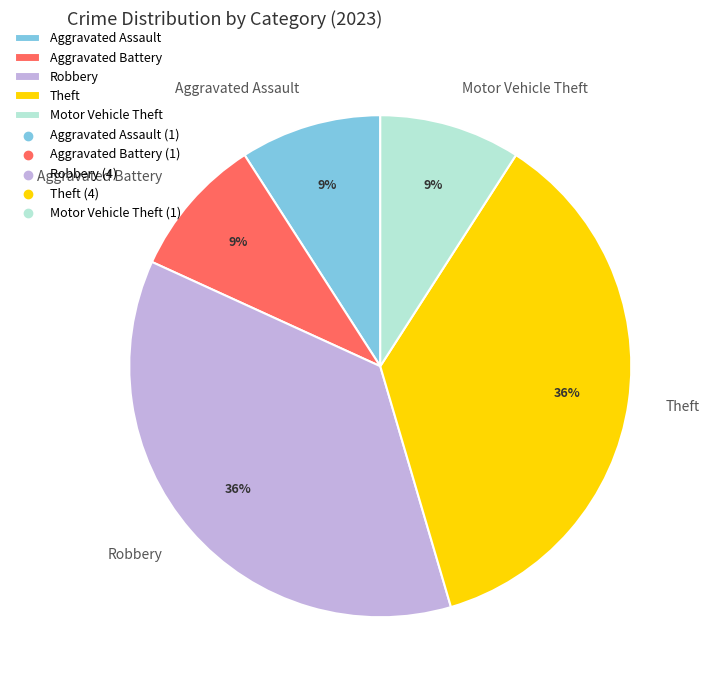

What percentage is the Motor Vehicle Theft slice, to the nearest percent?

9%